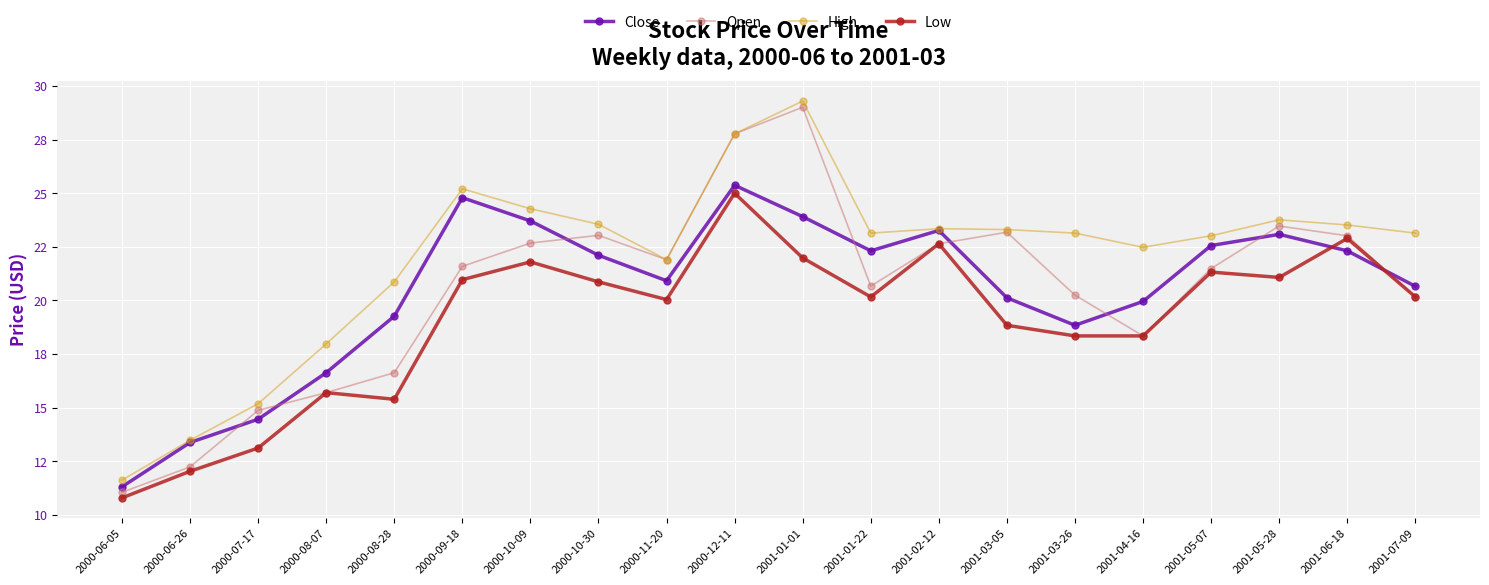

What is the lowest value of the Low series?

10.8